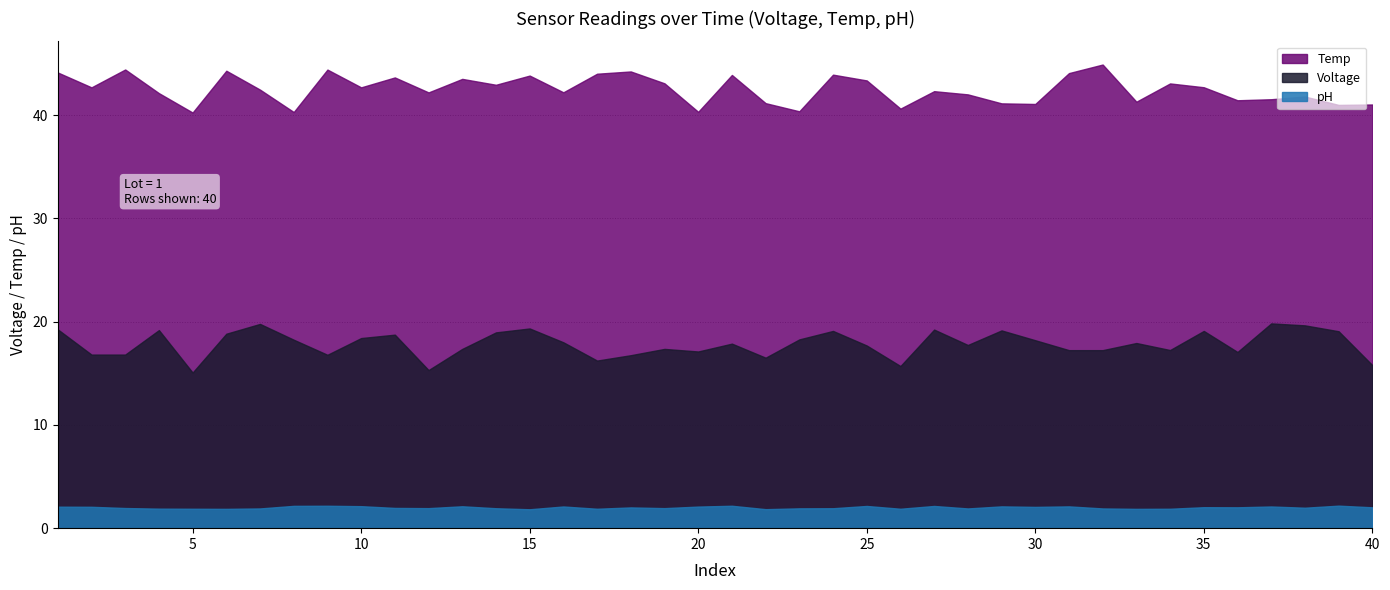

What is the lowest value of the Temp series?

40.2